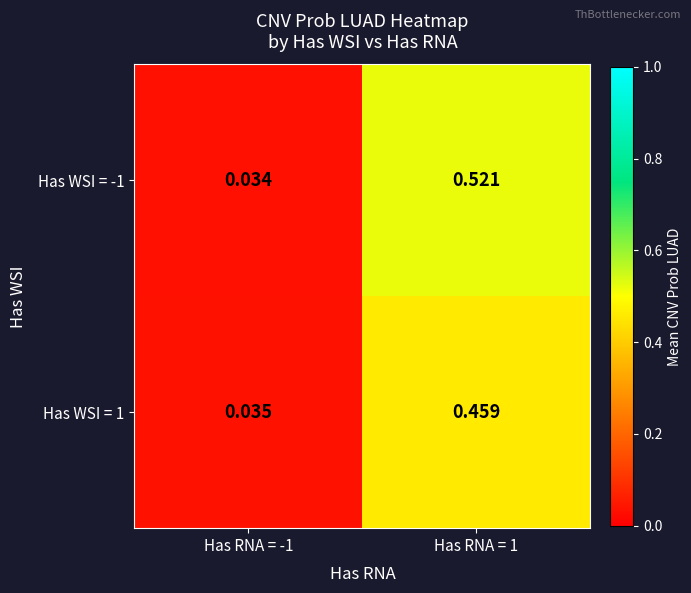

How many data points does each series have?

2